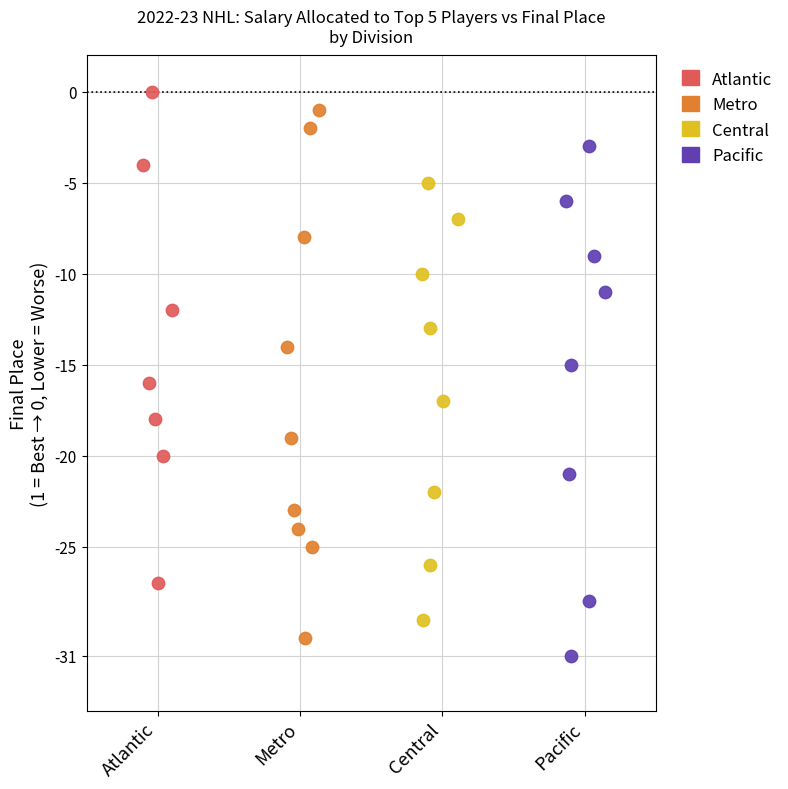

Which series has the largest Y range (max minus min)?

Metro